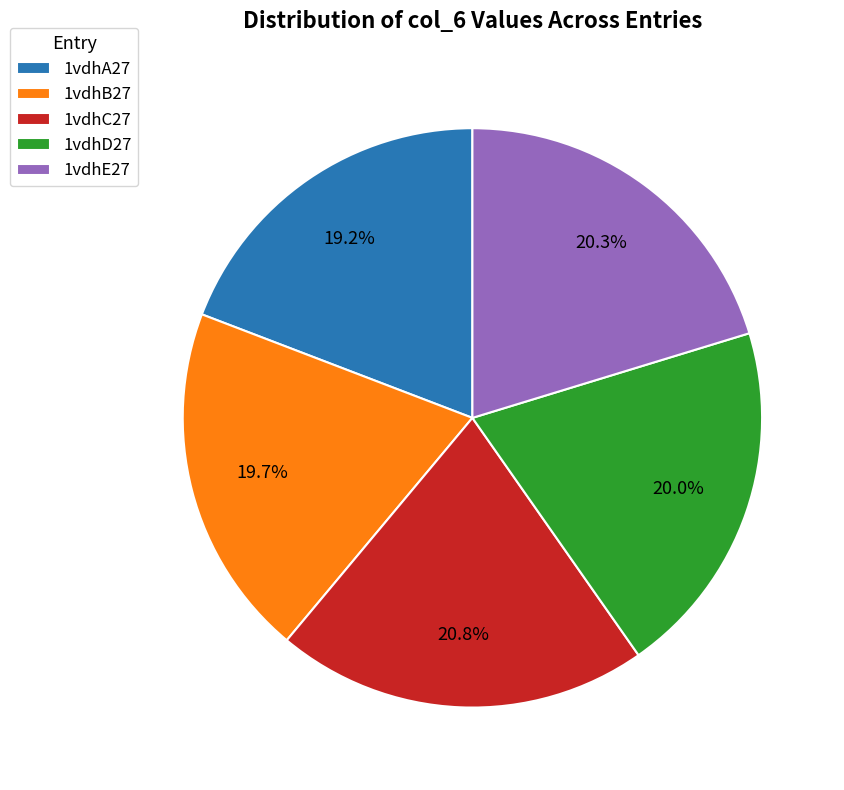

To the nearest percent, what is the average slice percentage?

20%